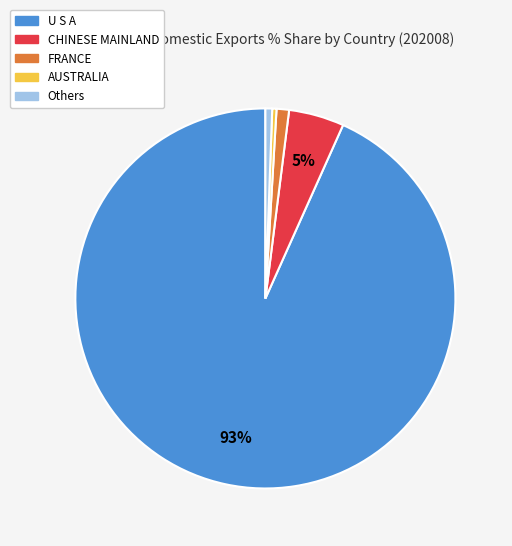

Count the number of slices in the pie.

5